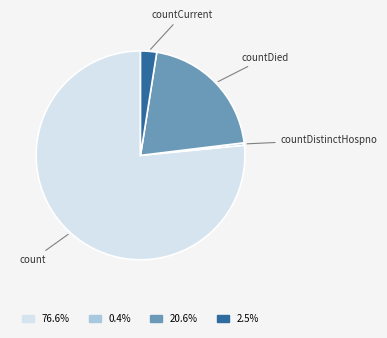

Is there a majority slice in this chart?

Yes